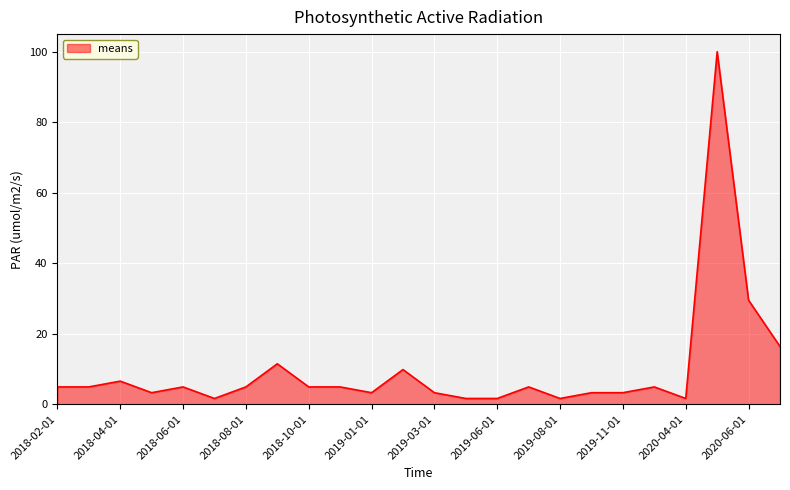

What is the greatest value displayed?

100.0